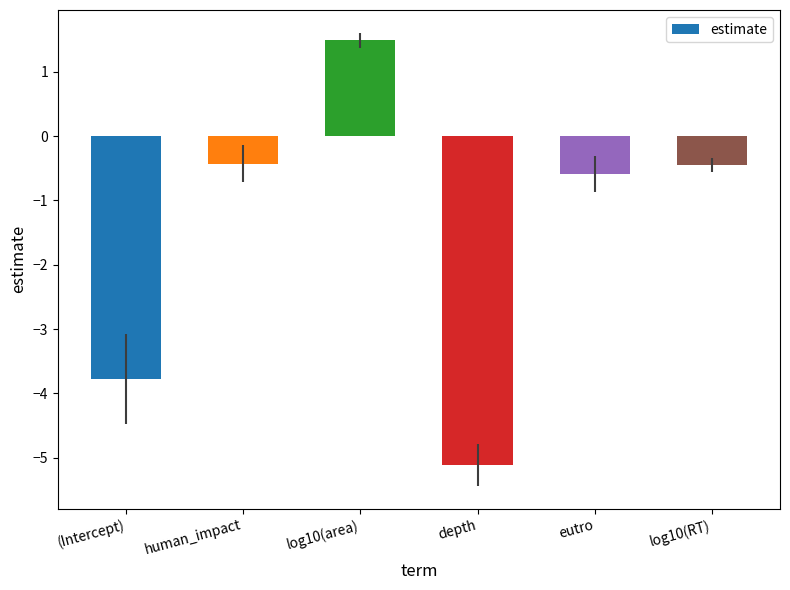

What is the smallest value displayed?

-5.1